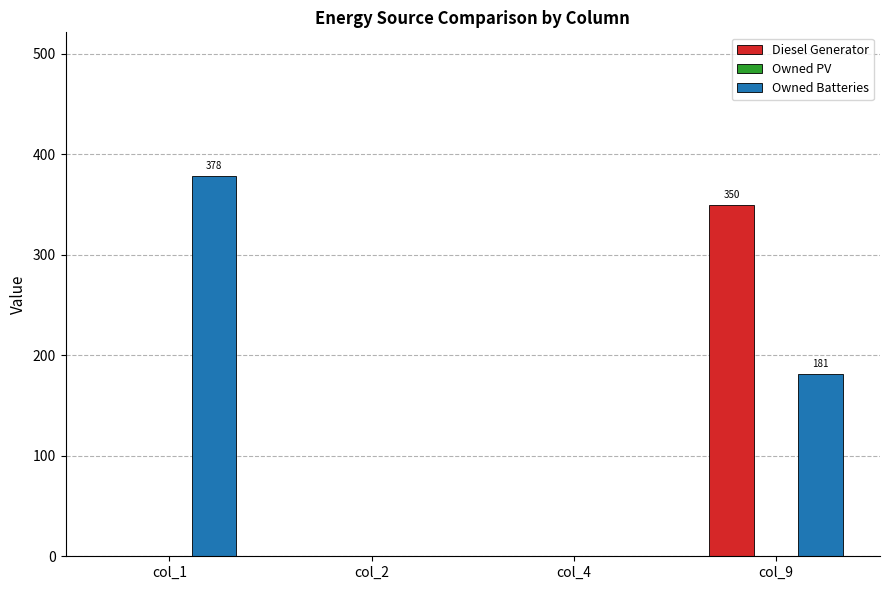

How many distinct data groups are displayed?

2